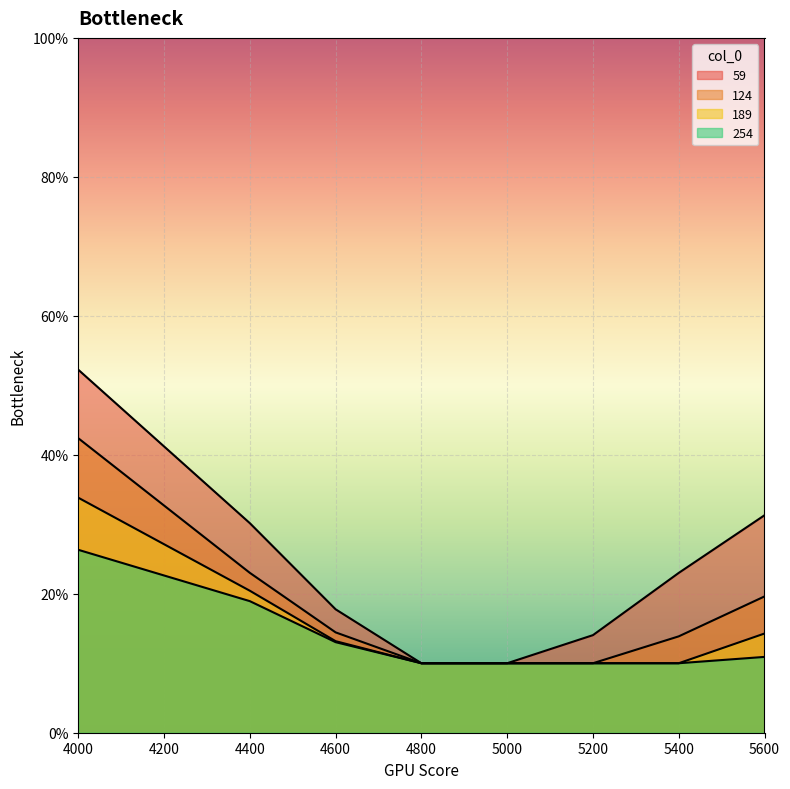

Read the 254 value at 4400.

0.2